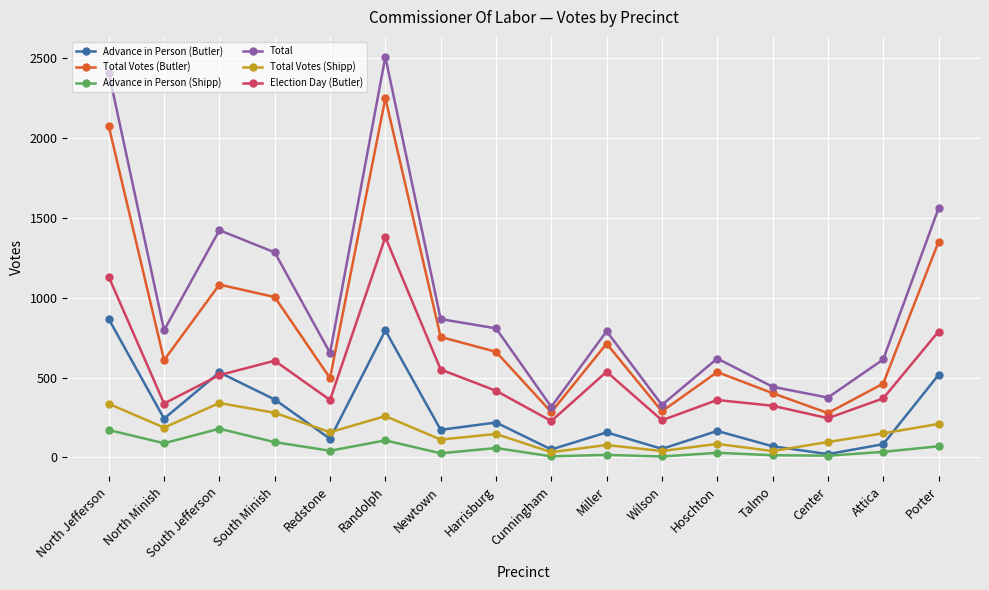

What position from the right is Hoschton?

5